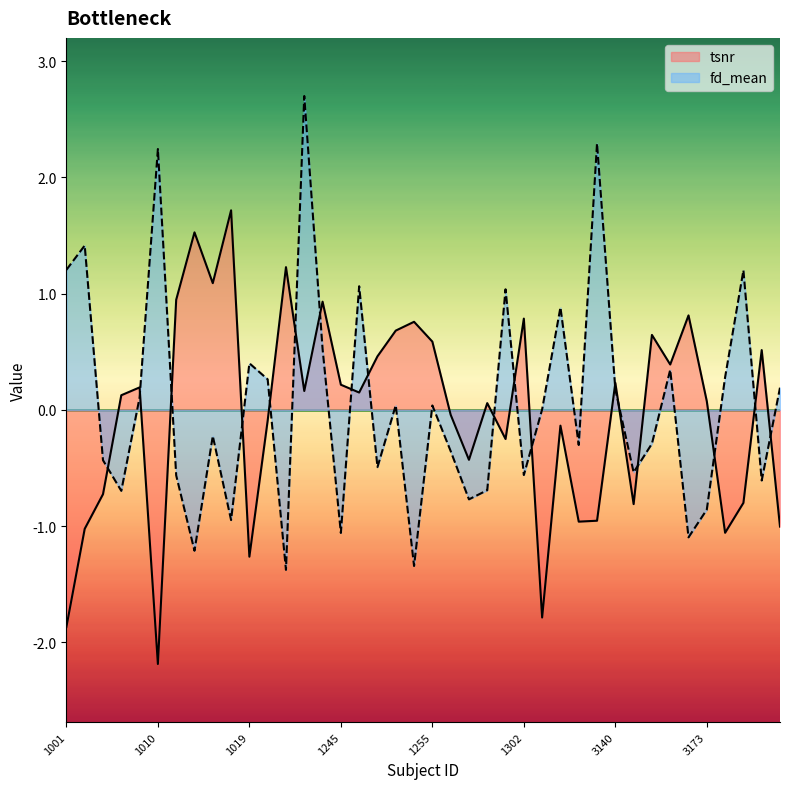

The value of fd_mean at 3173 is -0.9. True or false?

True